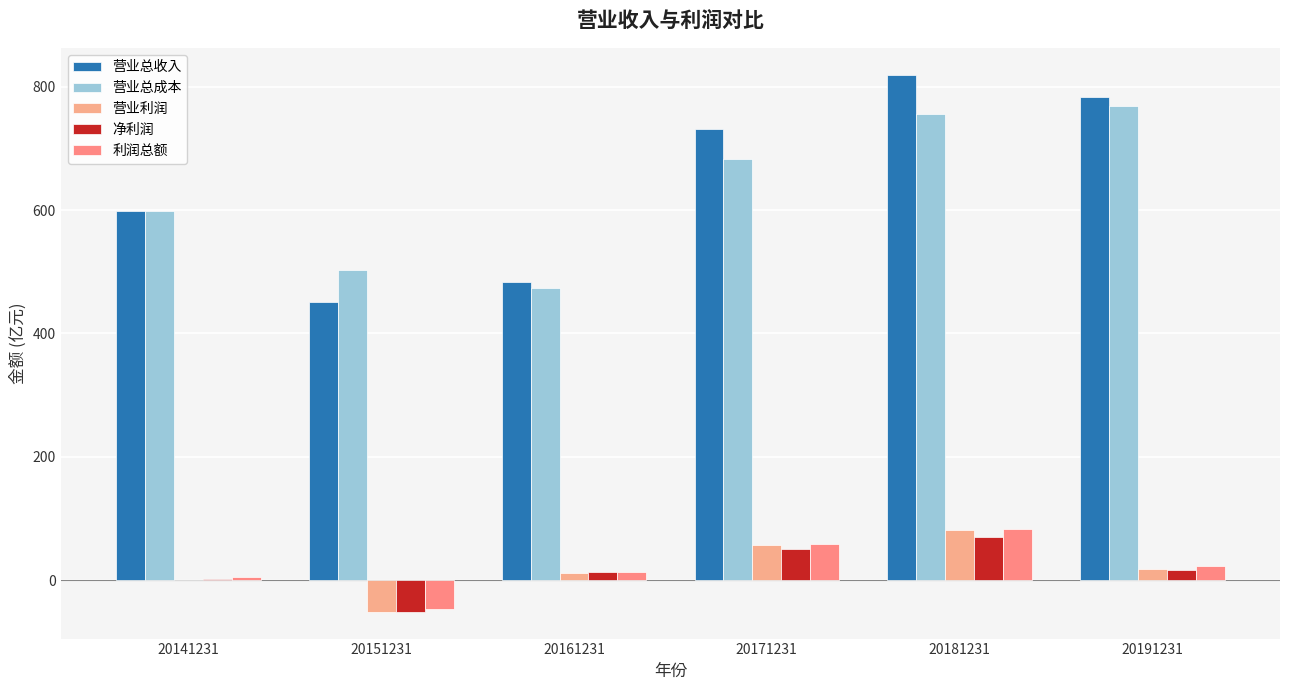

Count the number of categories in the chart.

6